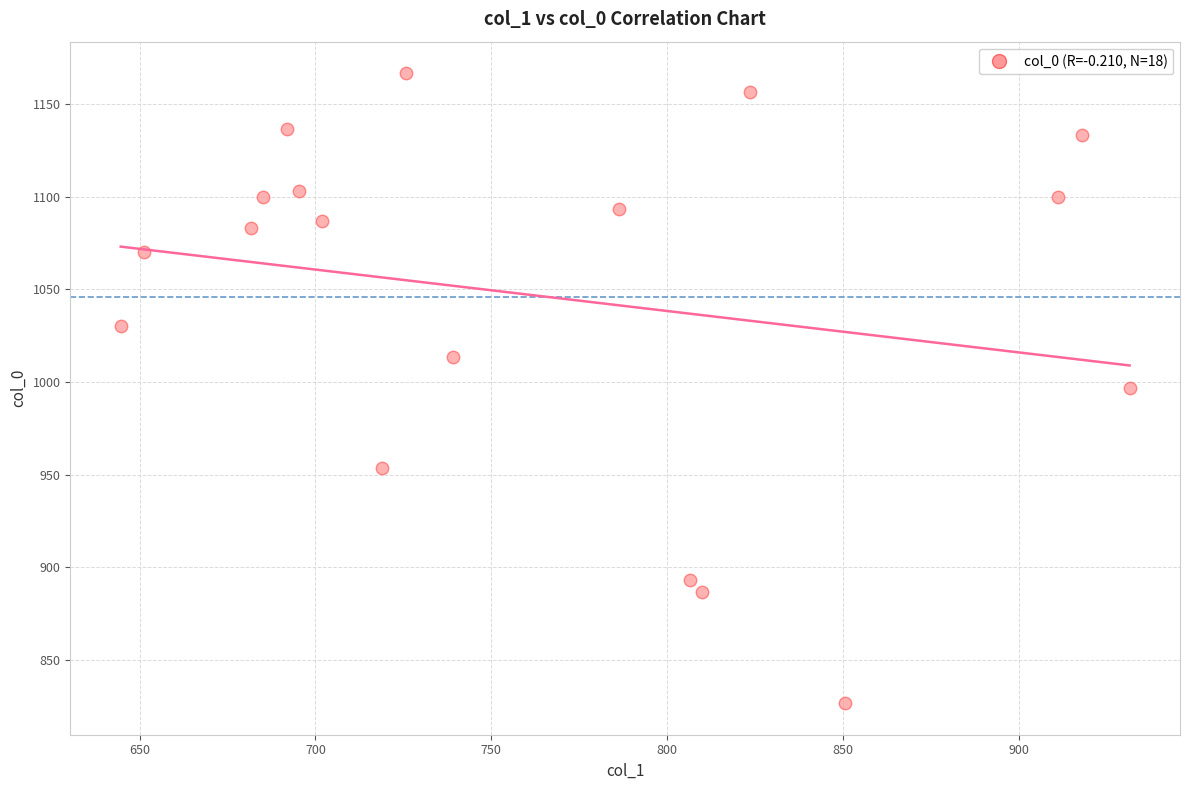

What is the range of X values (max minus min)?

286.9